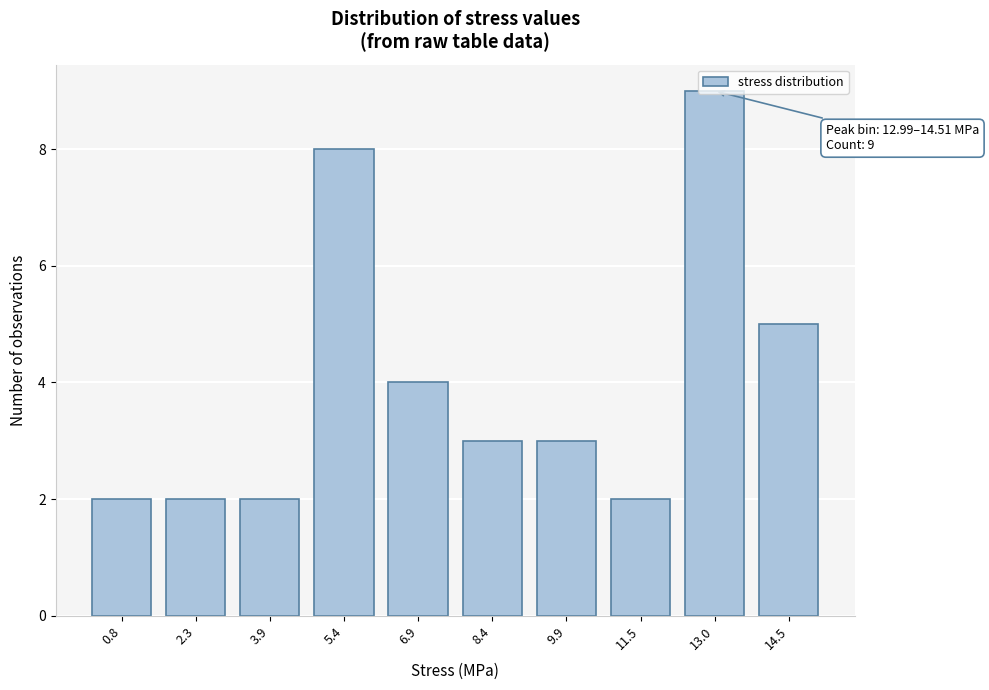

What is the maximum value shown in the chart?

9